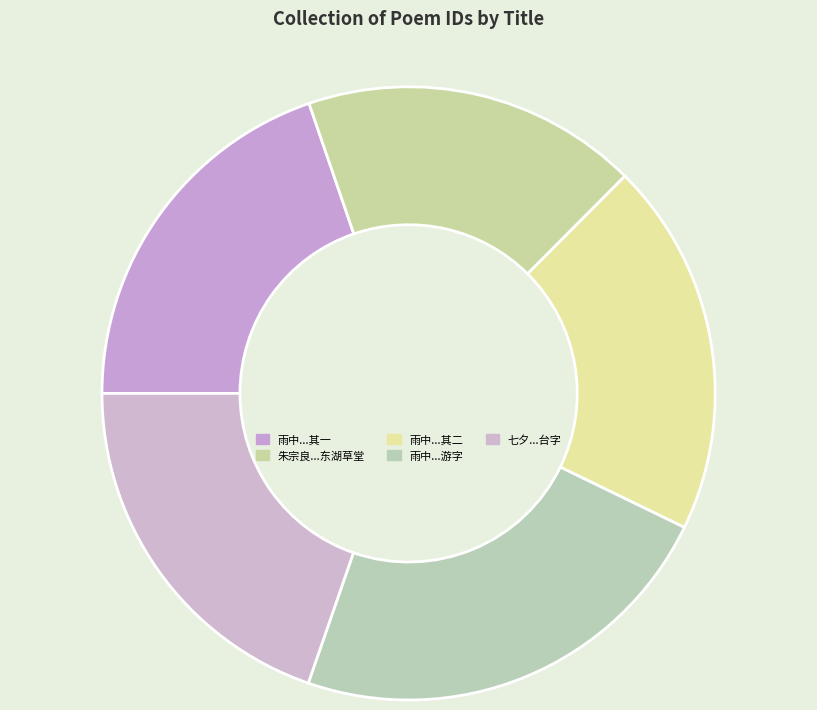

To the nearest percent, what is the difference between the largest and smallest slice percentages?

5%